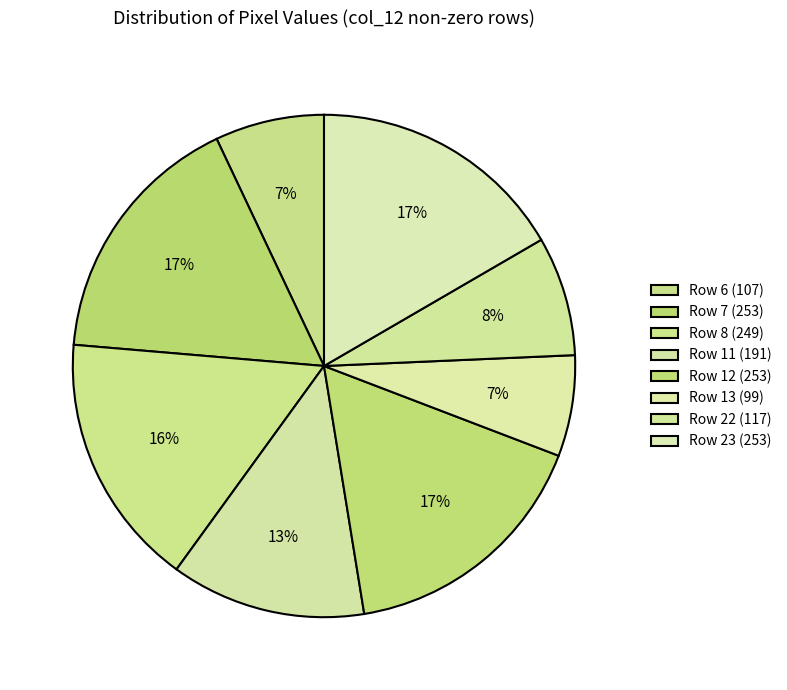

How many slices are in this pie chart?

8